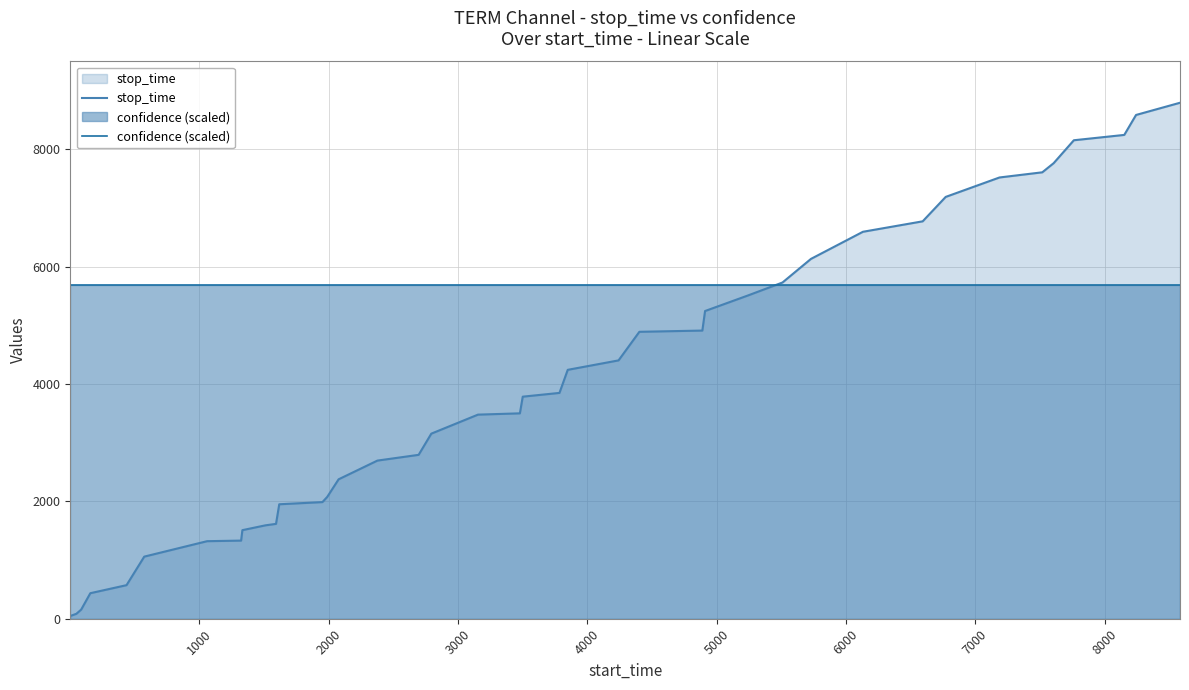

What is the average value of the stop_time series?

3989.8